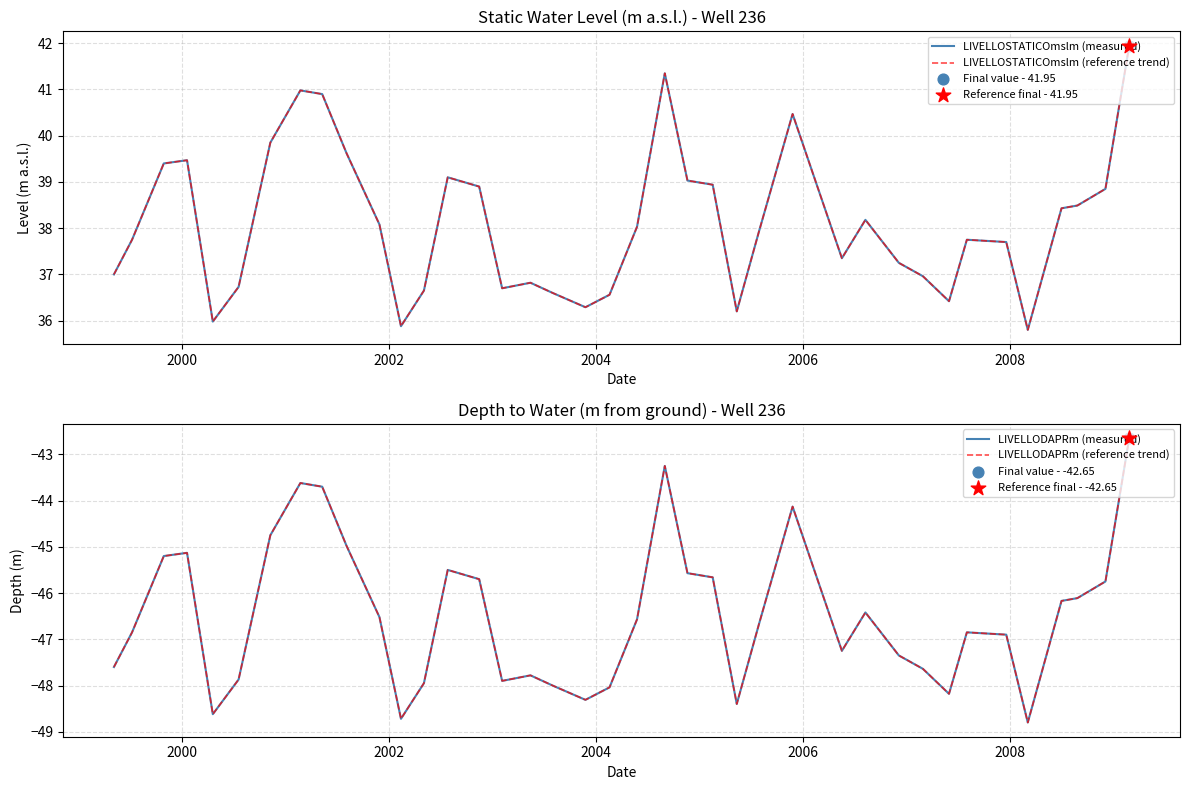

At how many categories does at least one series exceed 24?

40